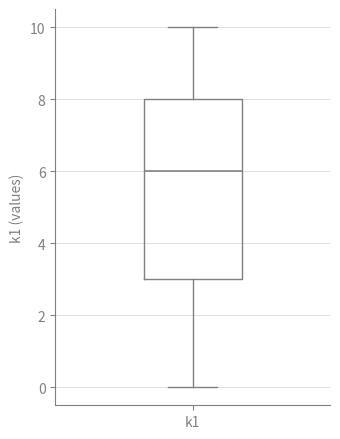

Where does the lower whisker of the box for k1 end on the y-axis? The values are not printed on the chart, so give them approximately, as read against the axis.

0